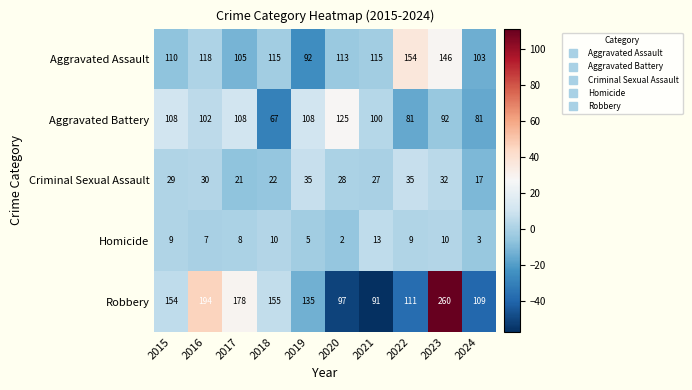

Which series has the widest spread of values?

Robbery